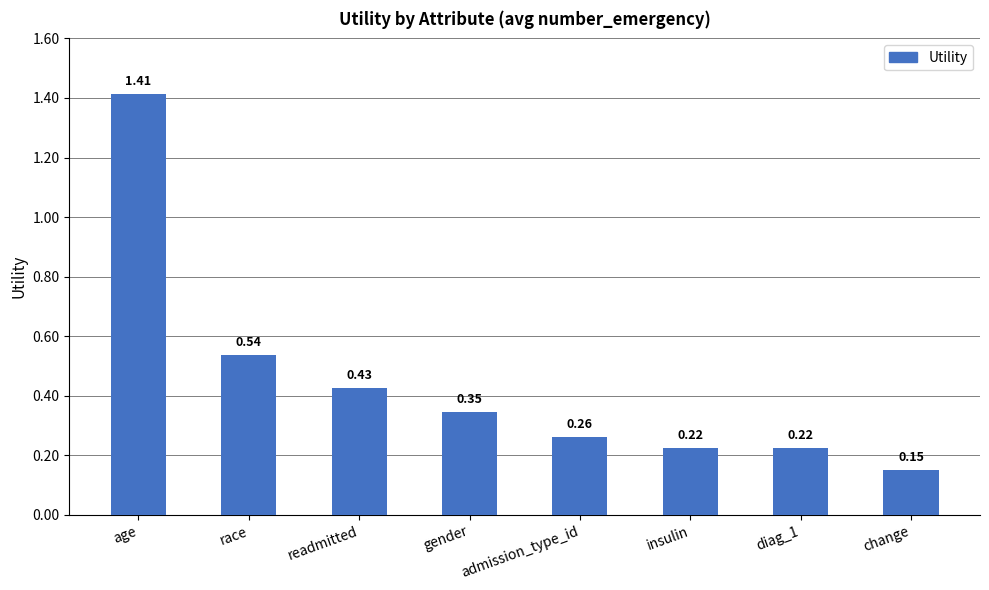

What is the difference between the maximum and second lowest values?

1.2